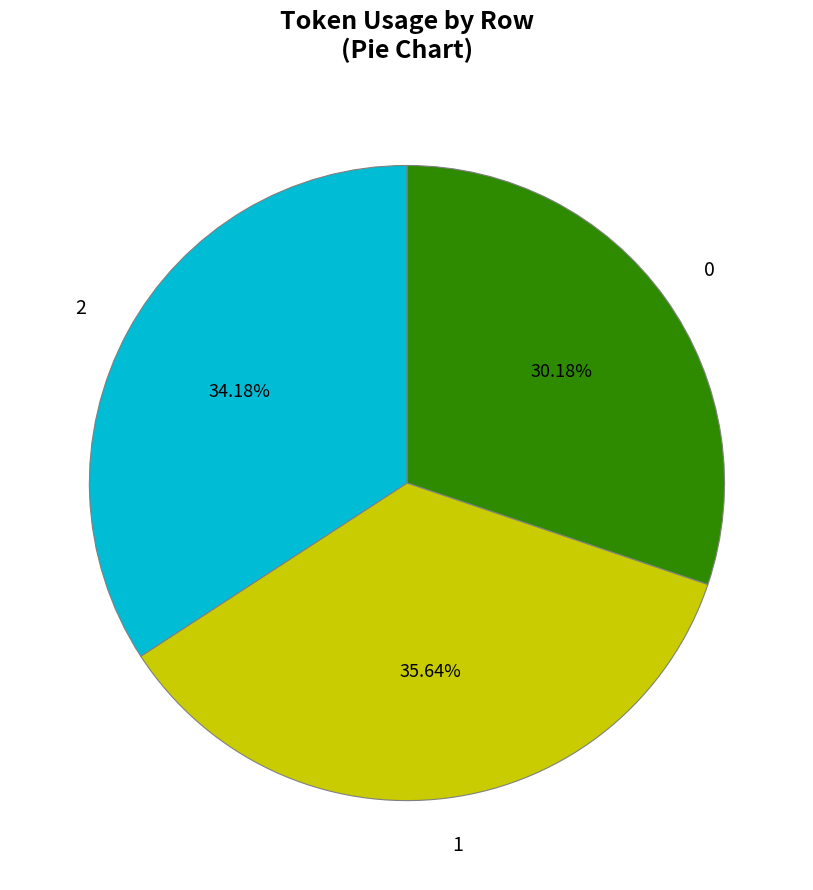

Is it true that 1 is 45% of the pie?

False